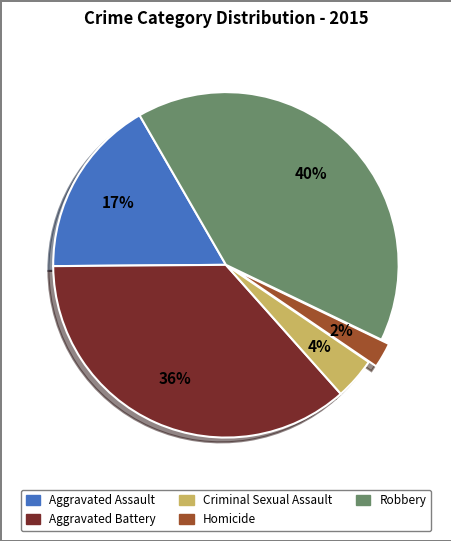

Between Criminal Sexual Assault and Aggravated Battery, which is larger?

Aggravated Battery